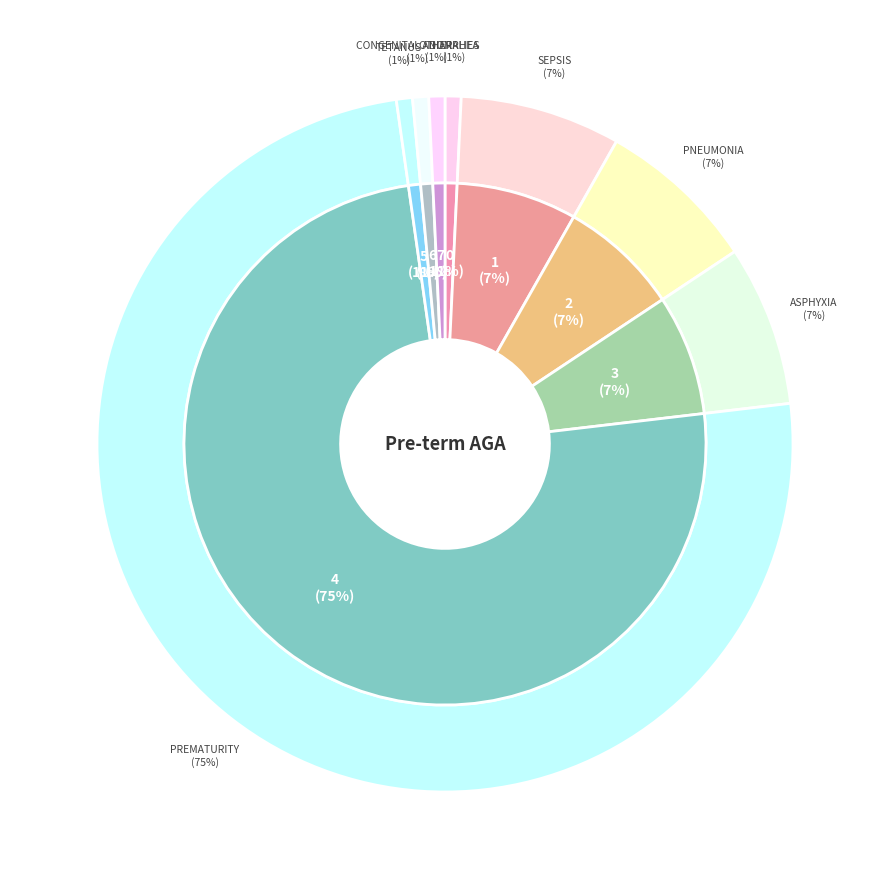

What percentage is NOT represented by Neonatal sepsis?

92.5%